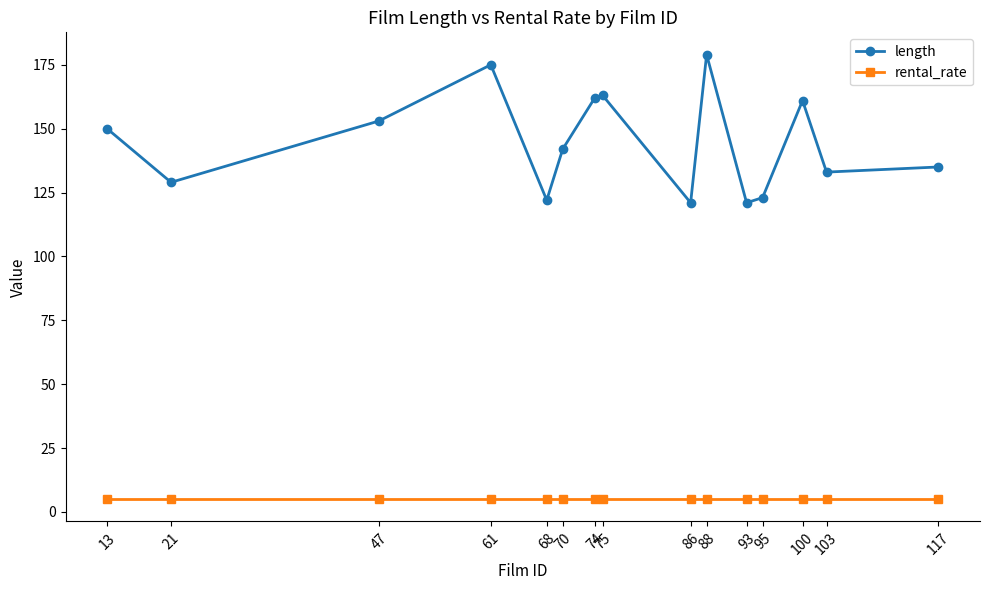

What is the value of the rental_rate point at the 15th from the left?

5.0